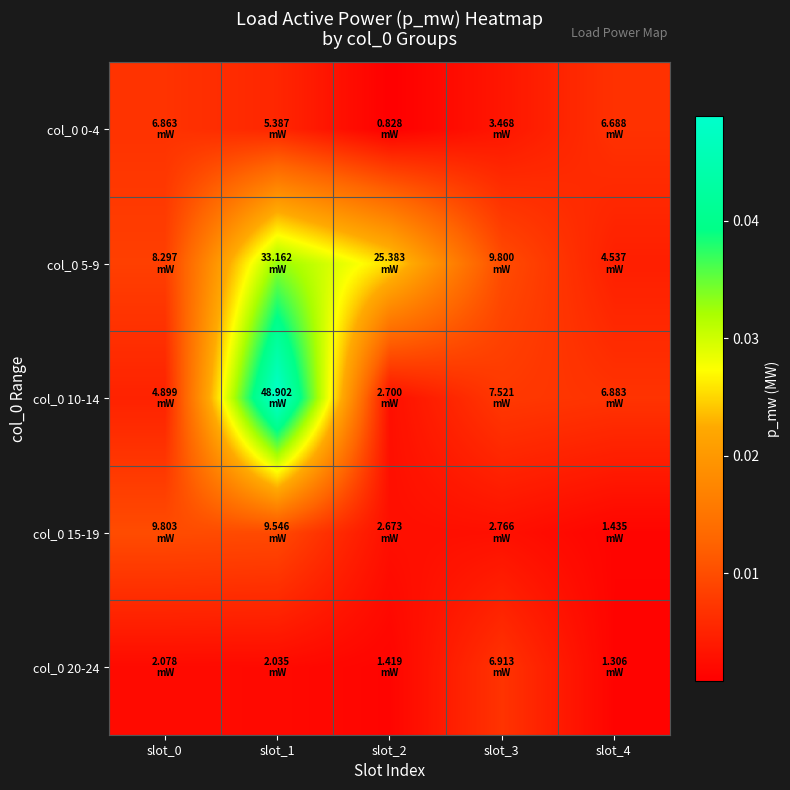

Which category has the lowest value across all series?

slot_2